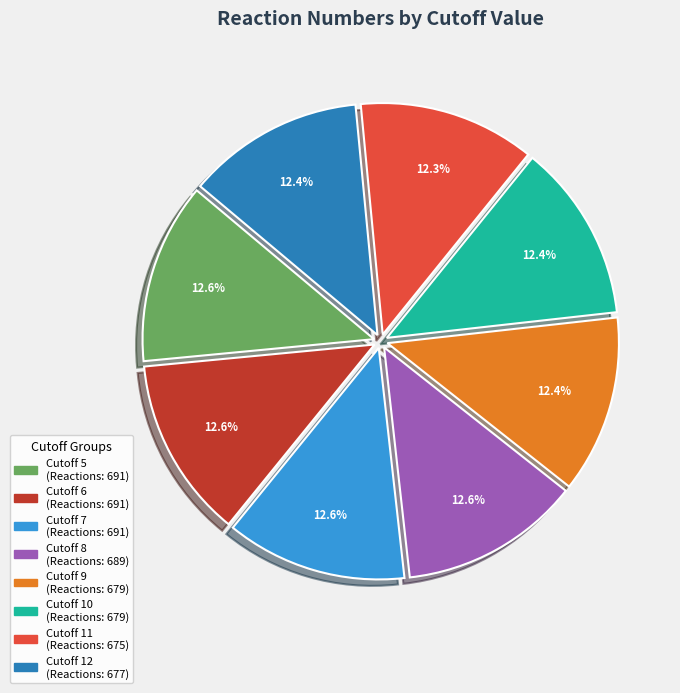

Does any single category account for the majority?

No